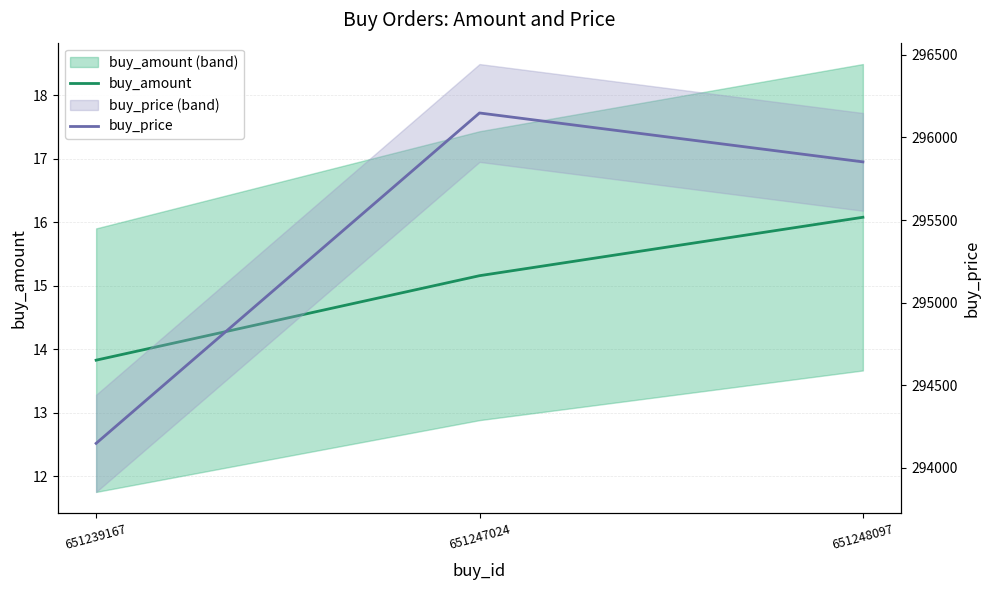

What is the spread (max minus min) of values at 651239167?

294134.2